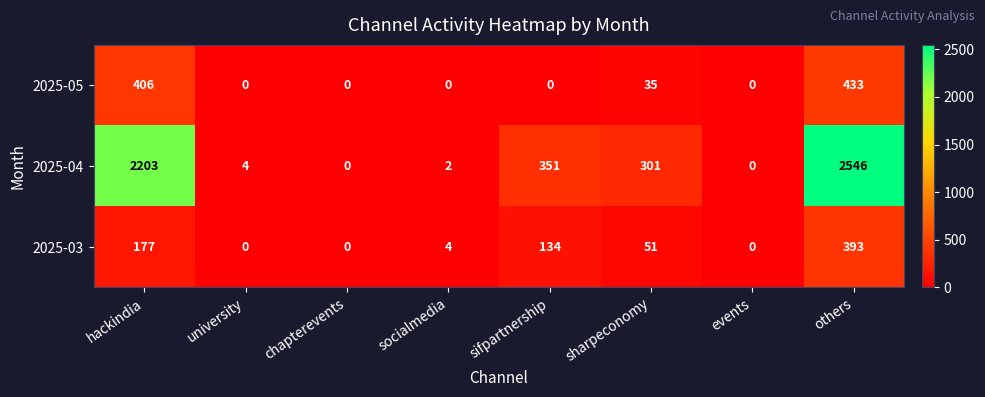

At how many categories does at least one series exceed 1899?

2